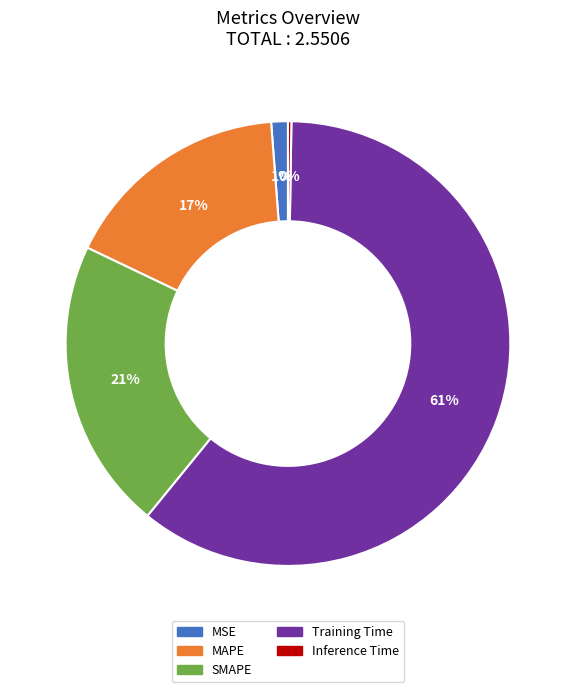

Between Training Time and MAPE, which is larger?

Training Time